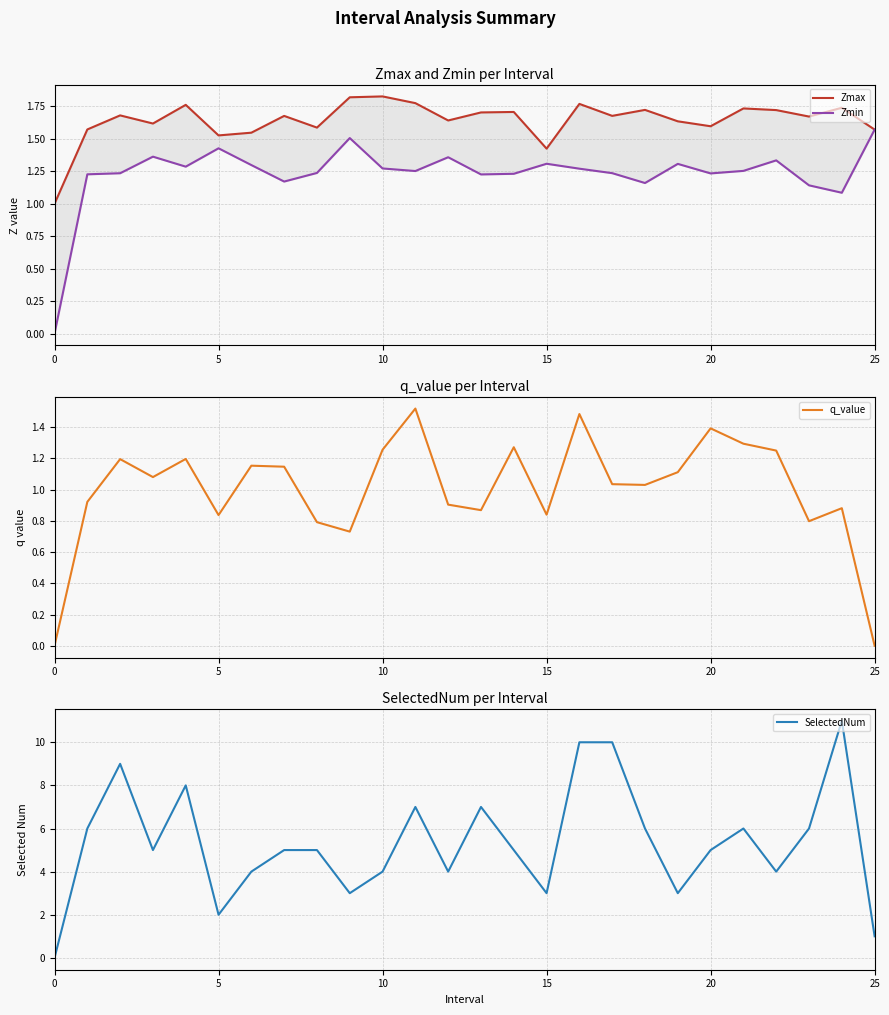

How many lines are shown in the chart?

4